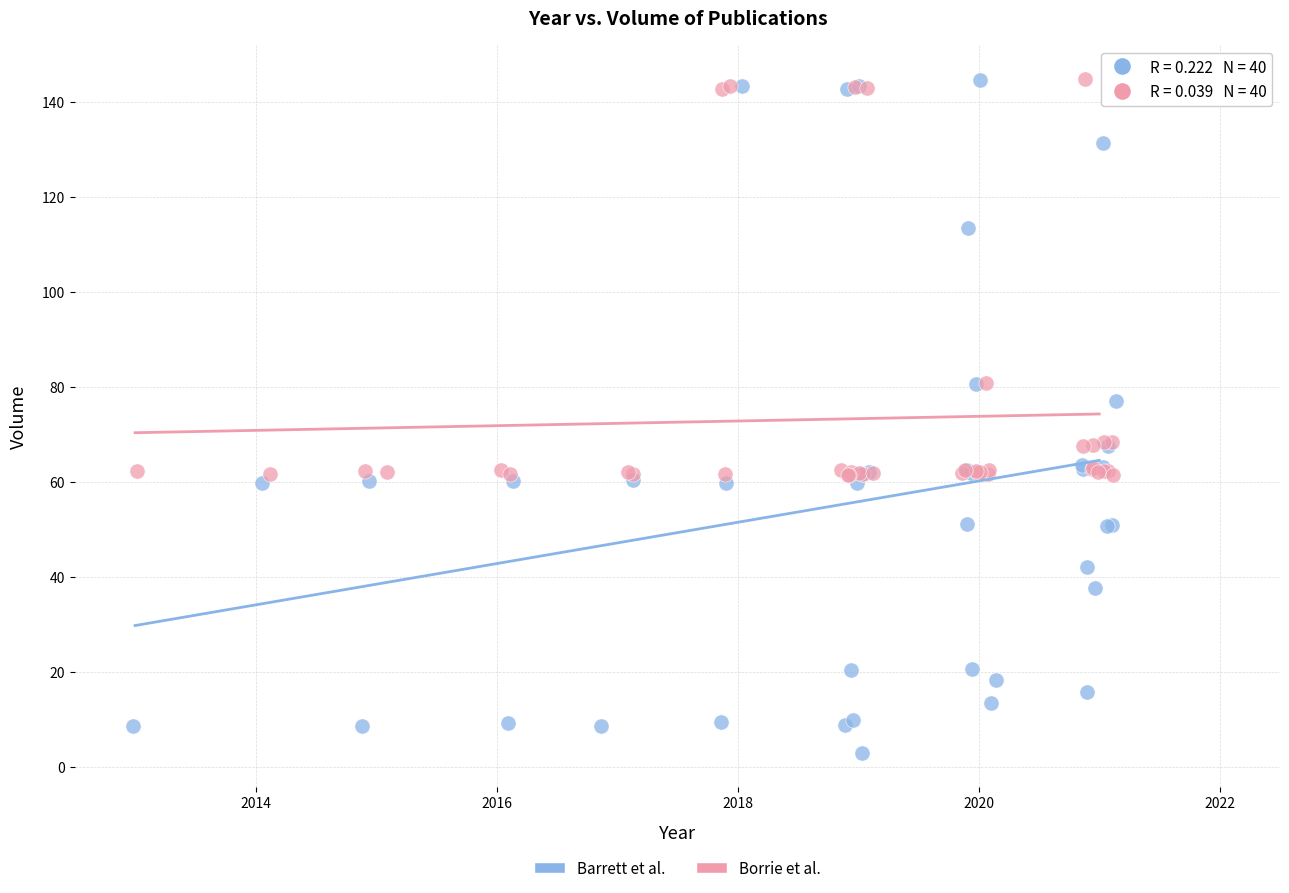

Which series has the largest Y range (max minus min)?

Barrett et al.